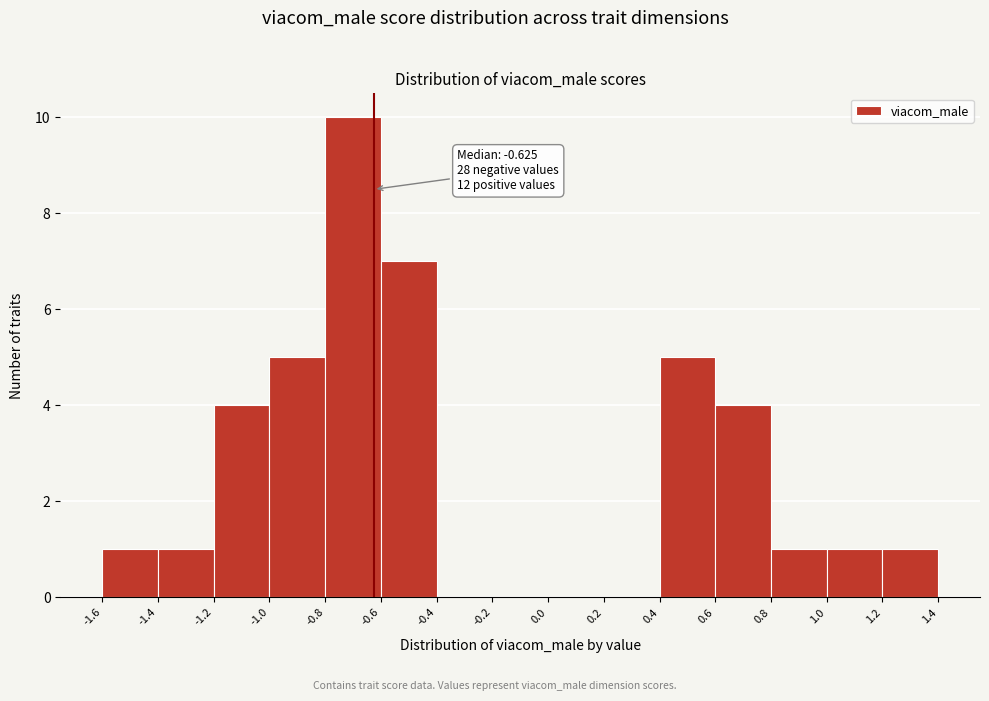

Over which range of the x-axis is the bar tallest?

-0.8 to -0.6